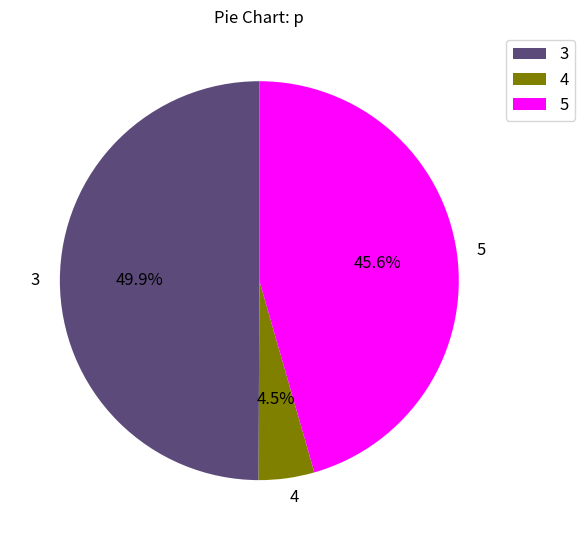

What is the largest slice in the pie chart?

3